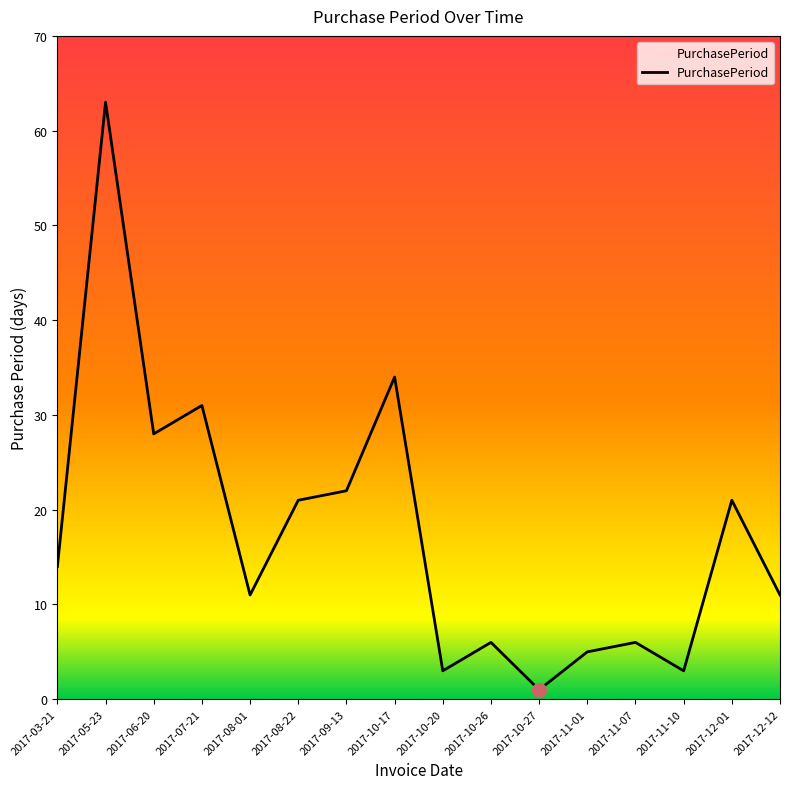

The value at 2017-11-07 is 2. True or false?

False